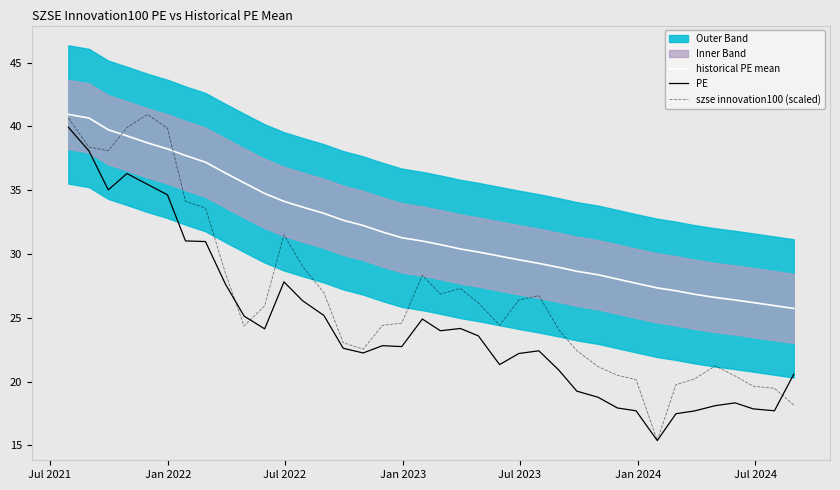

After their last crossing, which series has the higher values: historical PE mean or szse innovation100 (scaled)?

historical PE mean